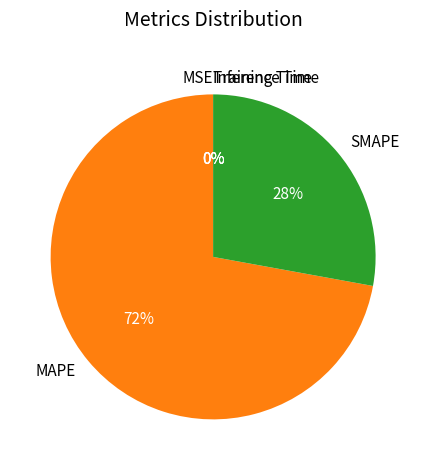

Between MAPE and SMAPE, which is larger?

MAPE